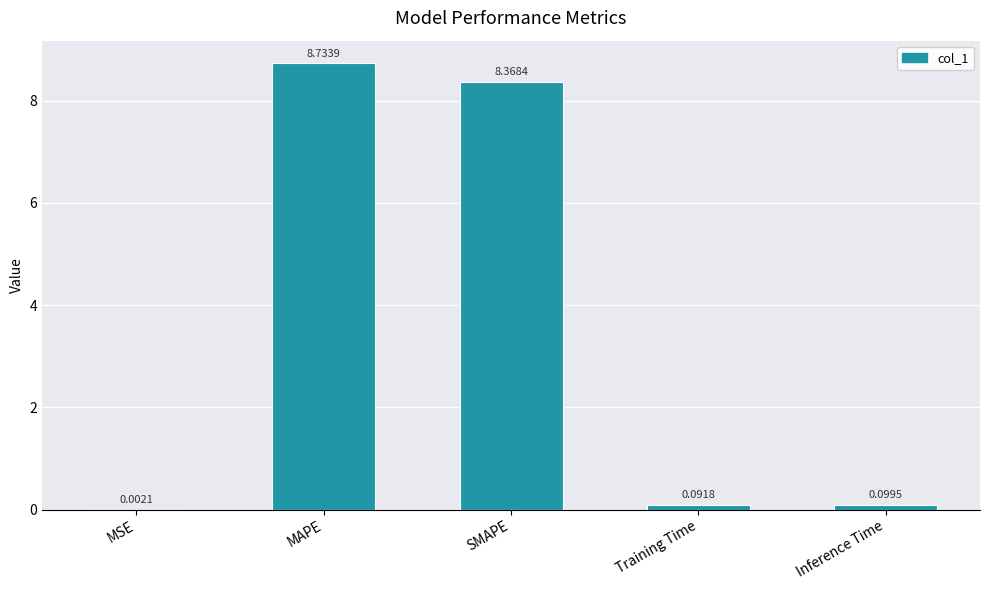

Which has a higher value, MAPE or Inference Time?

MAPE